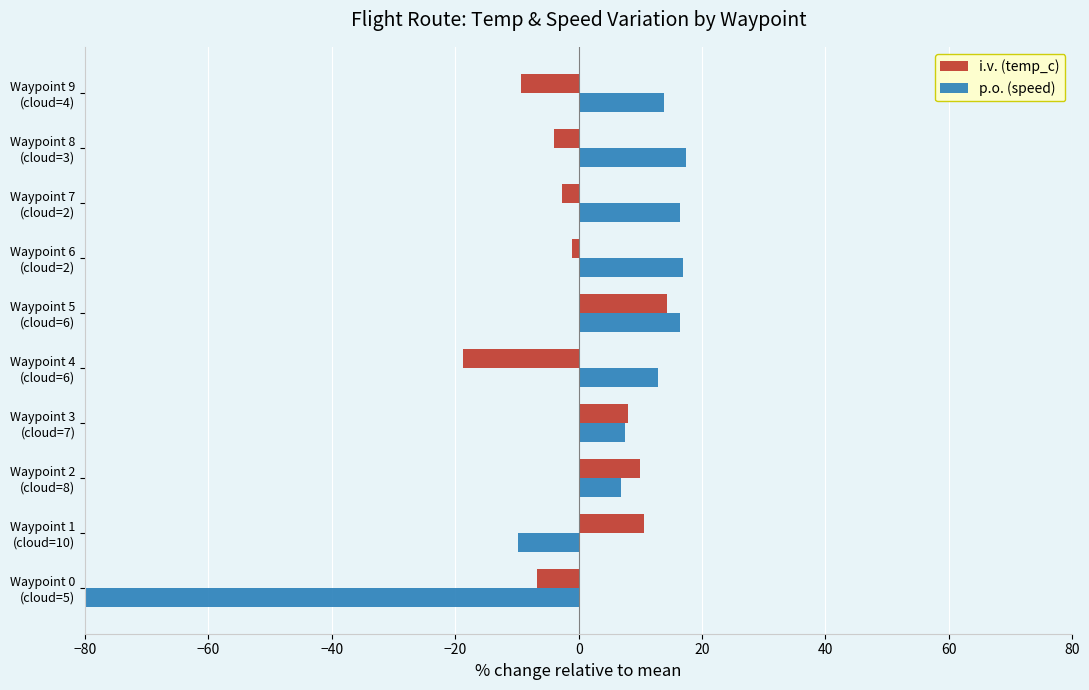

Reading left to right, list all the values displayed in this chart.

i.v. (temp_c): -6.8	10.5	9.9	8.0	-18.8	14.3	-1.1	-2.7	-4.0	-9.3
p.o. (speed): -98.5	-9.8	6.8	7.6	12.9	16.4	16.9	16.4	17.4	13.9